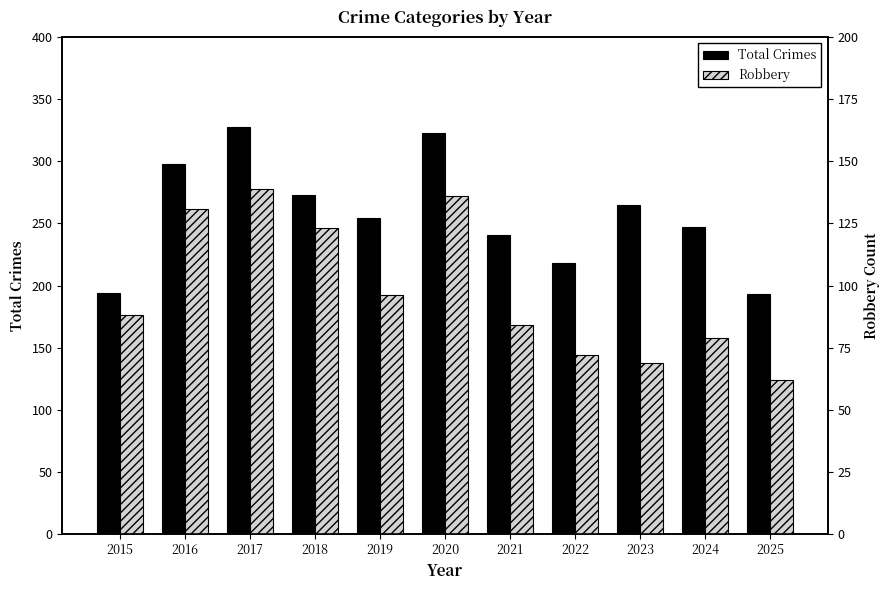

What is the sum of the Robbery values at 2015 and 2021?

172